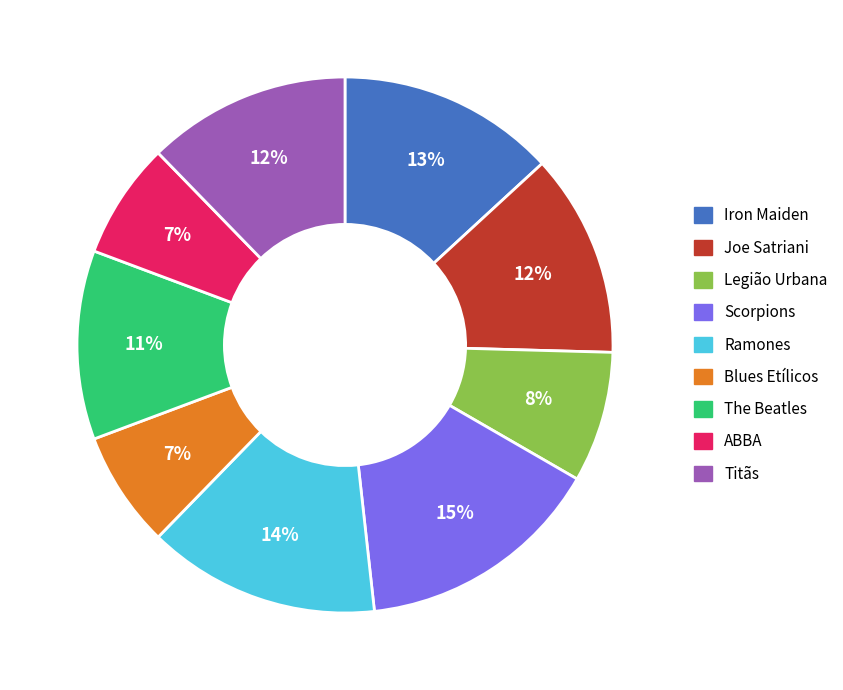

To the nearest percent, what percentage of the pie is Blues Etílicos?

7%